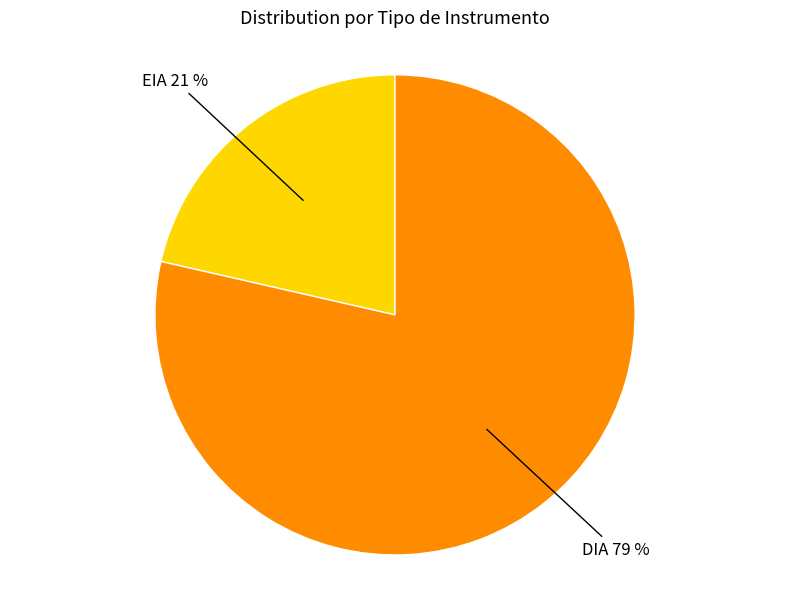

To the nearest percent, what percentage of the pie is DIA?

79%